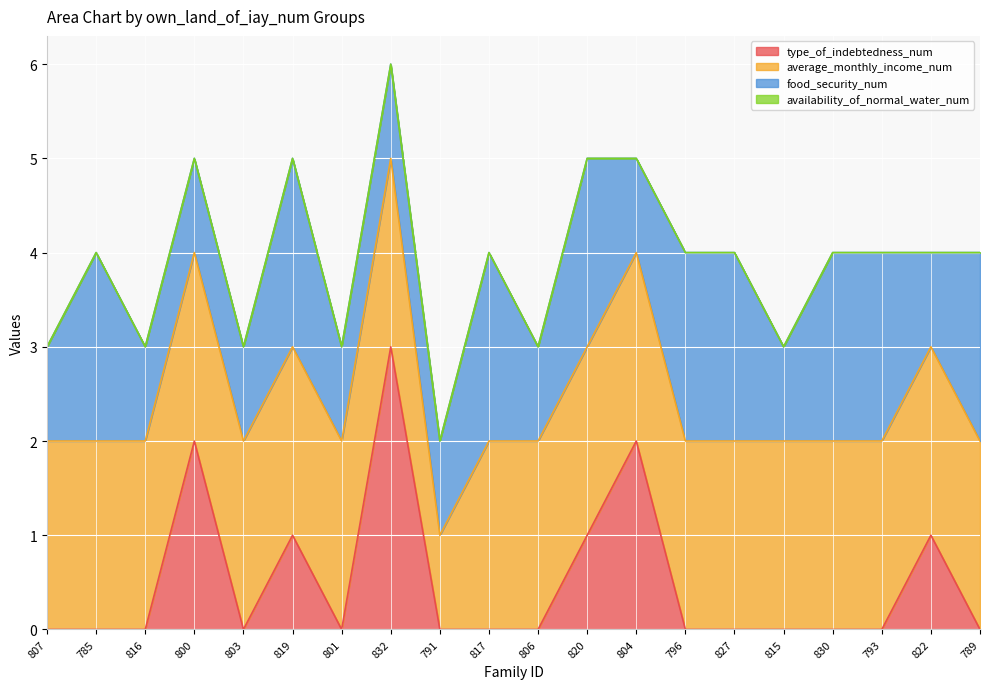

What is the spread (max minus min) of values at 789?

2